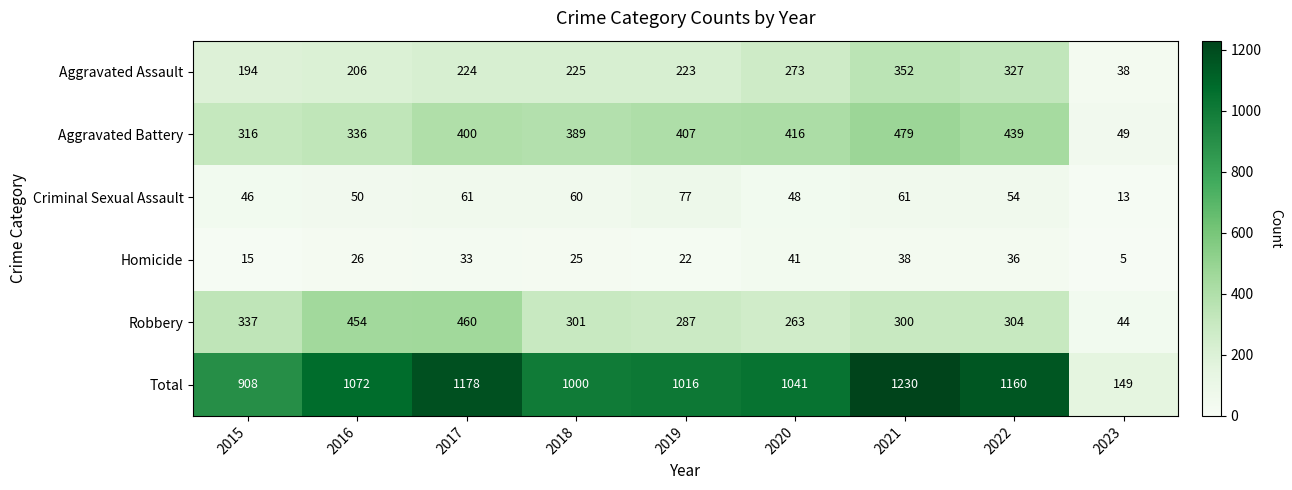

Between 2018 and 2021, which series saw the biggest shift?

Total